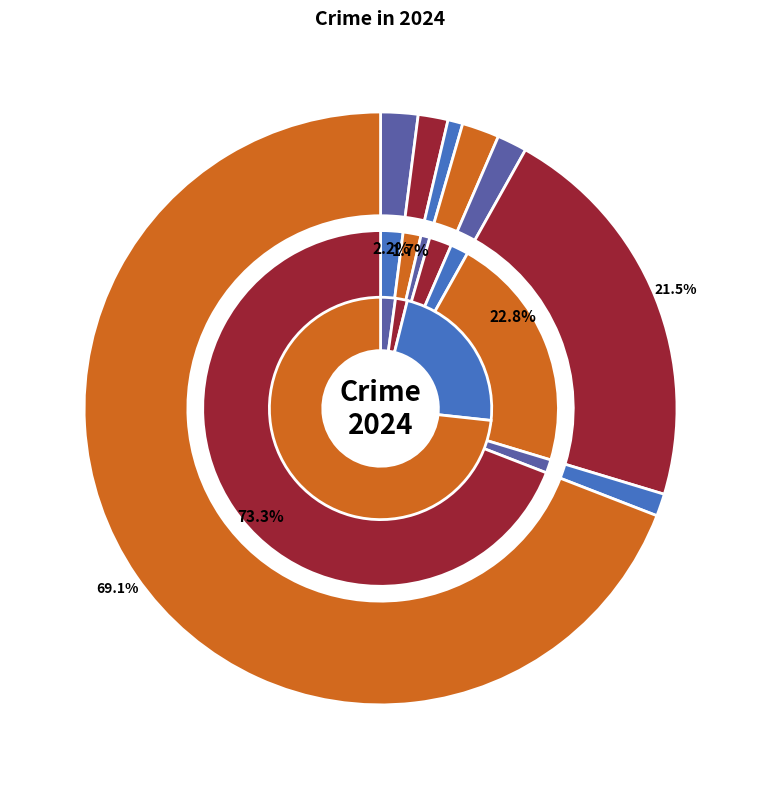

How many slices are in this pie chart?

8